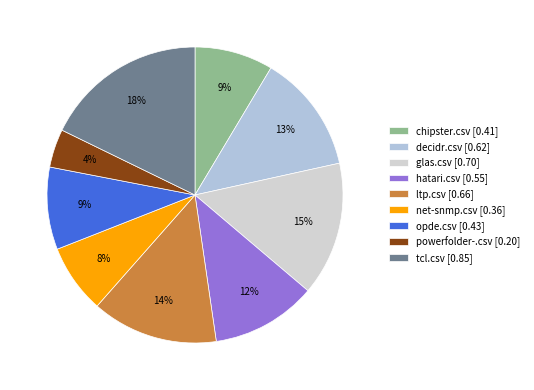

What percentage is NOT represented by tcl.csv?

82.2%